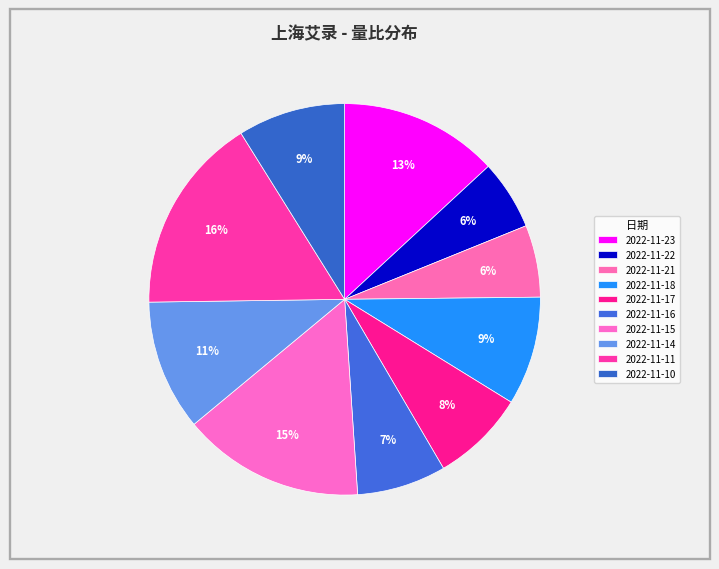

How many segments does this pie chart have?

10